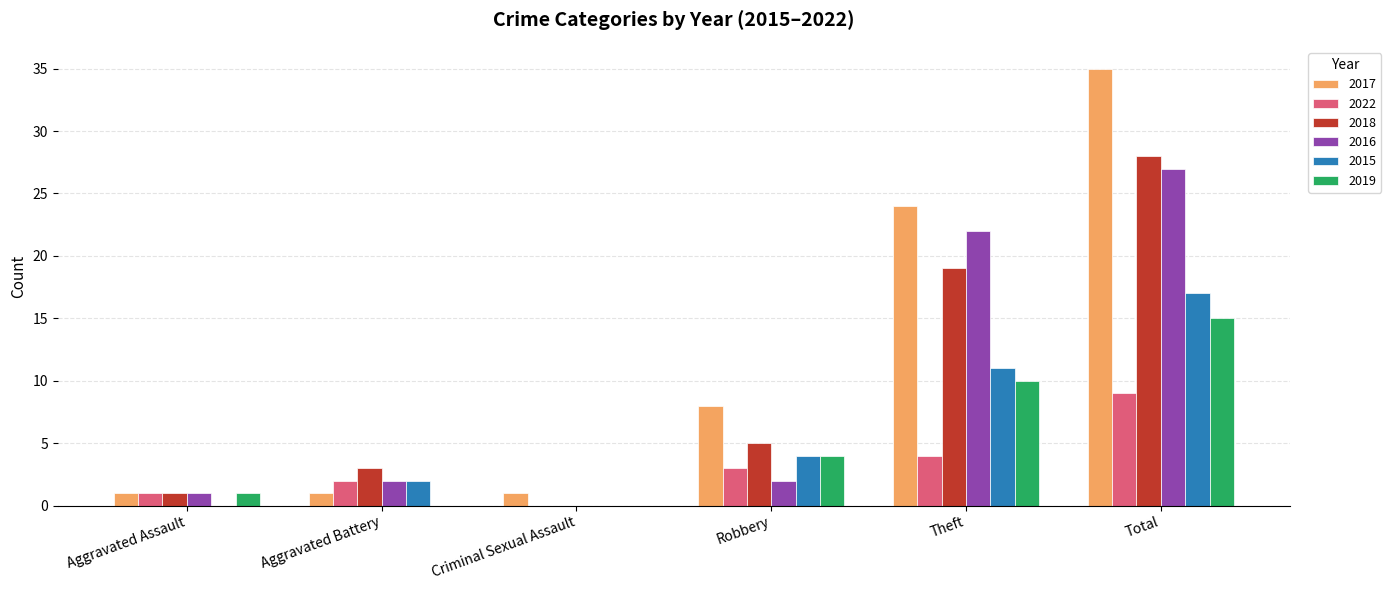

Between Criminal Sexual Assault and Total, which series saw the biggest shift?

2017